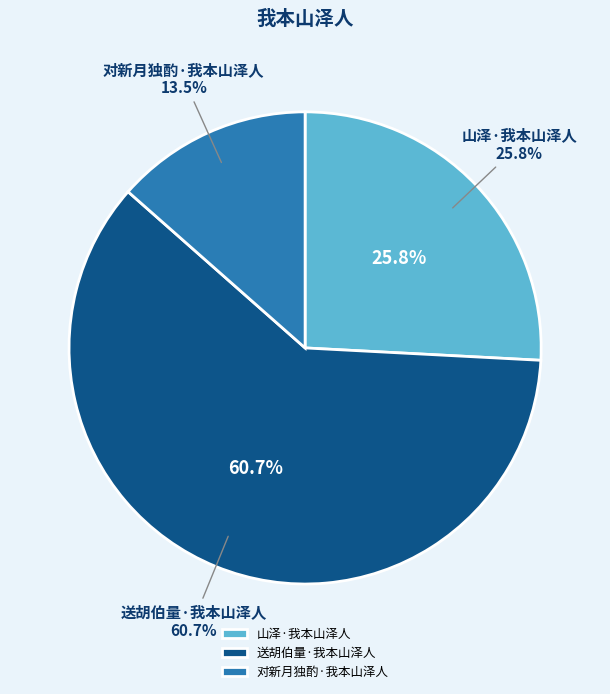

Does 送胡伯量·我本山泽人 represent more than half of the total?

Yes